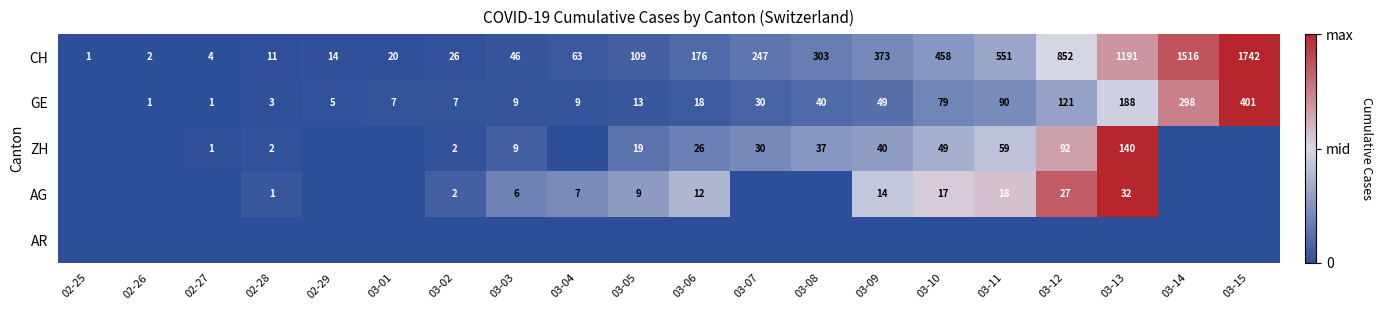

Is the value of GE at 03-06 greater than the value of CH at 03-07?

No